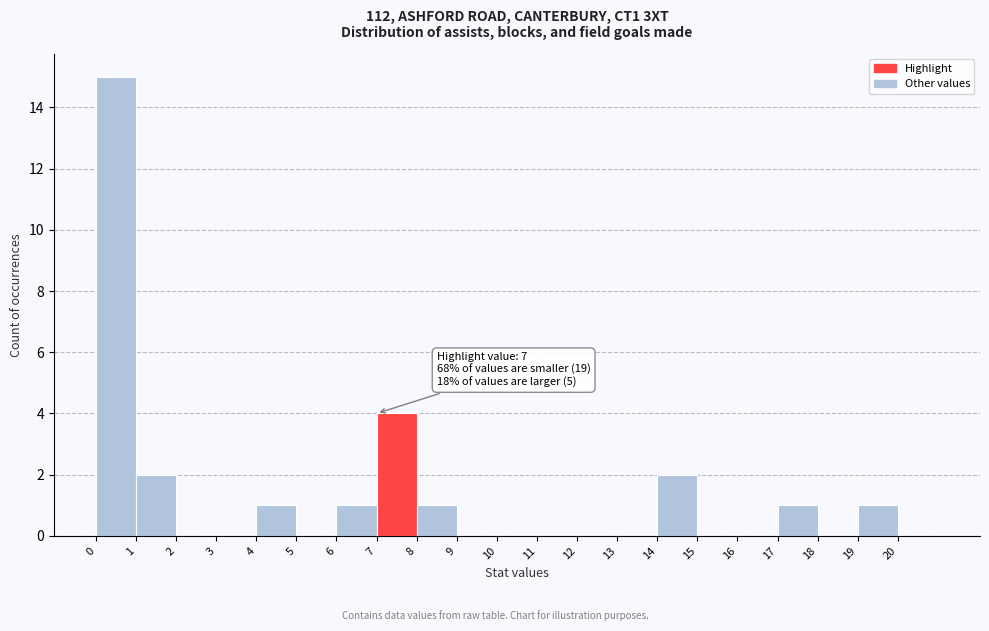

Which range on the x-axis has the tallest bar?

0 to 1